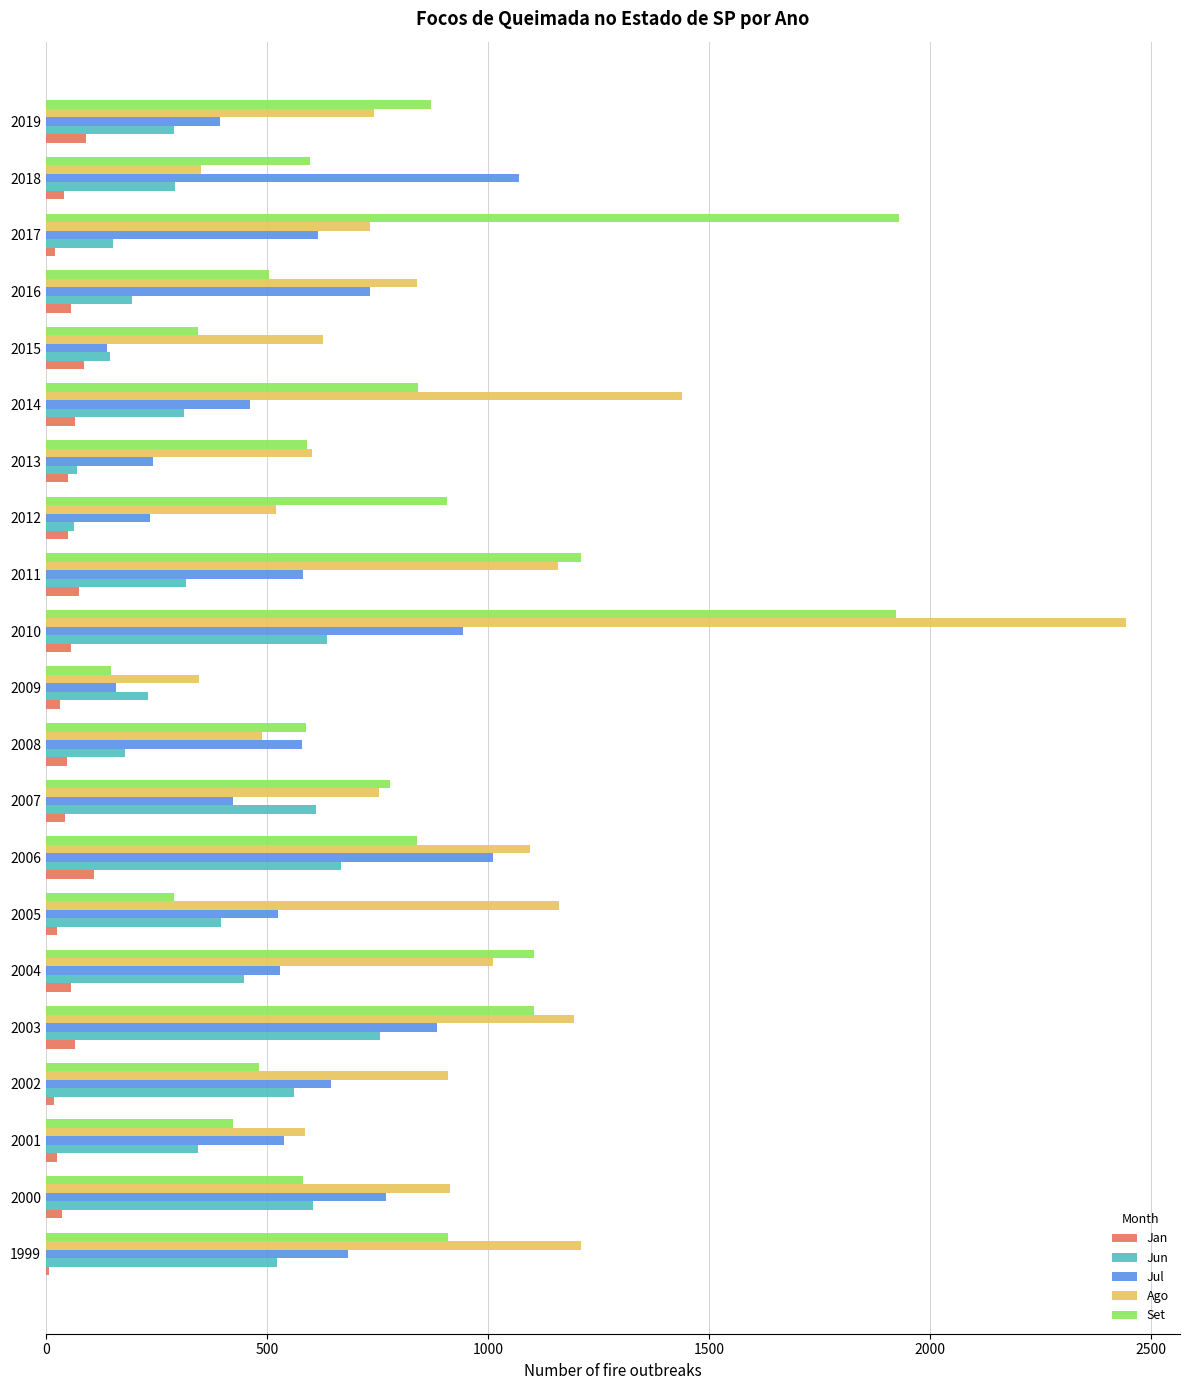

What is the sum of all Jan values?

1060